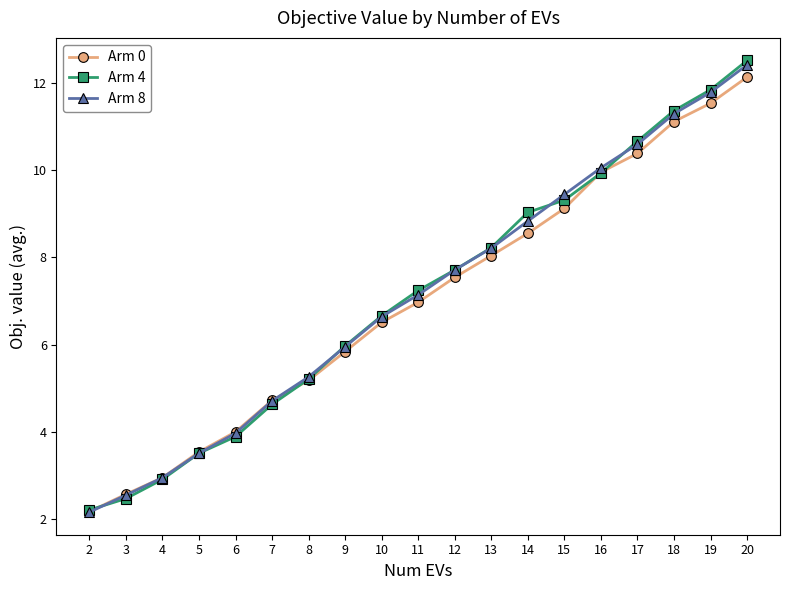

How many lines are shown in the chart?

3